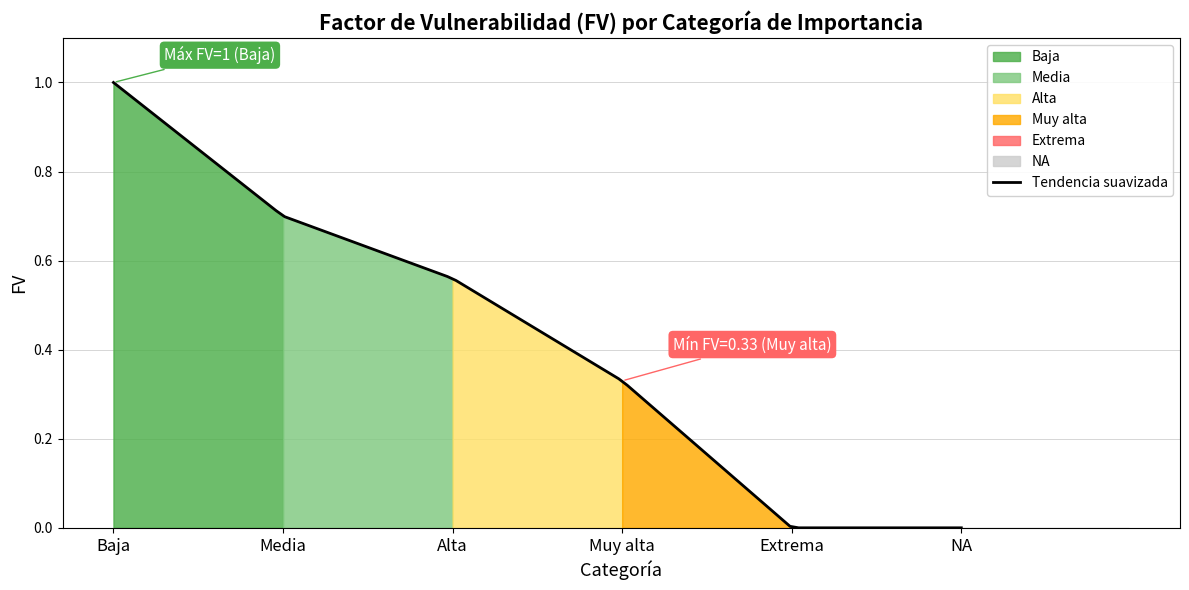

Where is the data nearest to the value 0?

Extrema